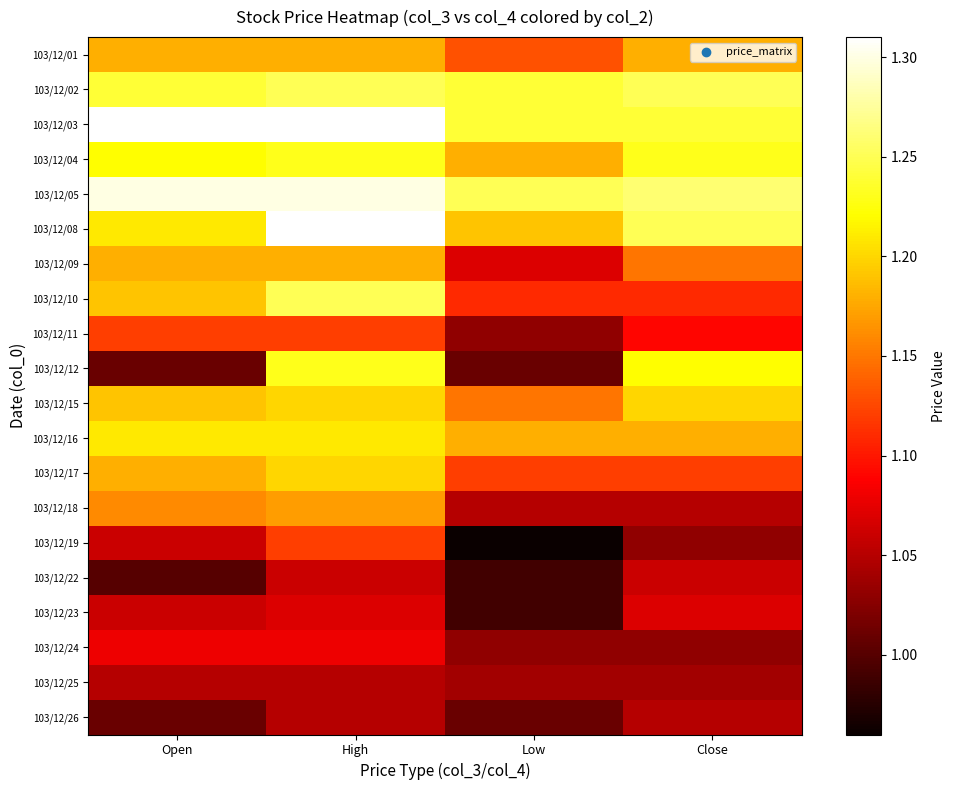

Which series has the largest total across all categories?

103/12/05